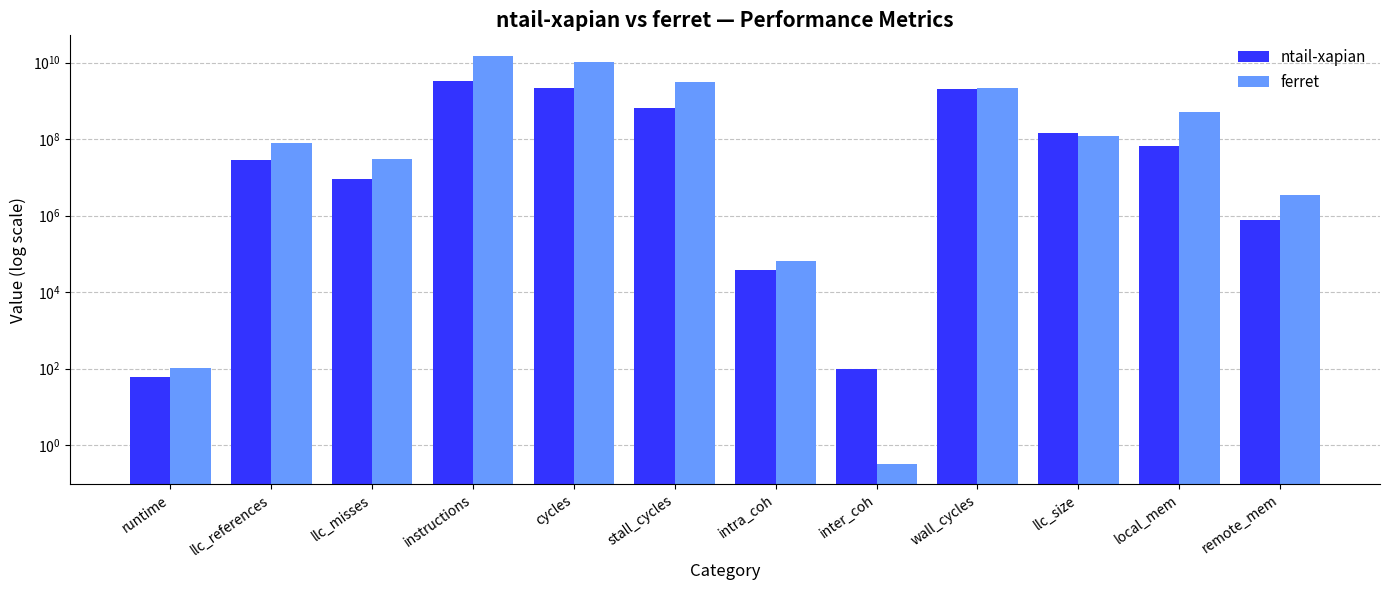

Which category has the lowest value across all series?

inter_coh